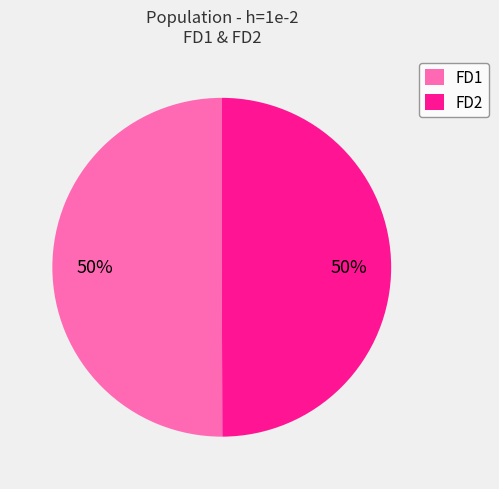

Combined, do FD1 and FD2 account for over 50%?

Yes